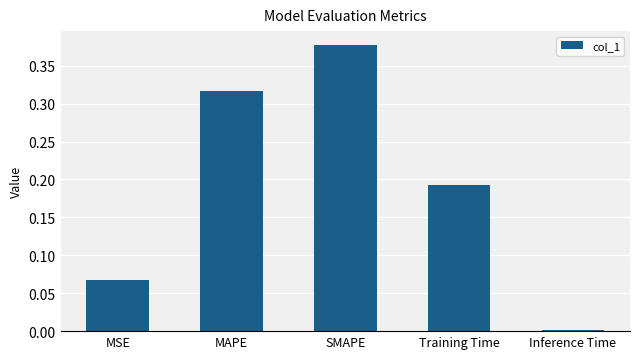

What is the label of the 2nd bar from the left?

MAPE